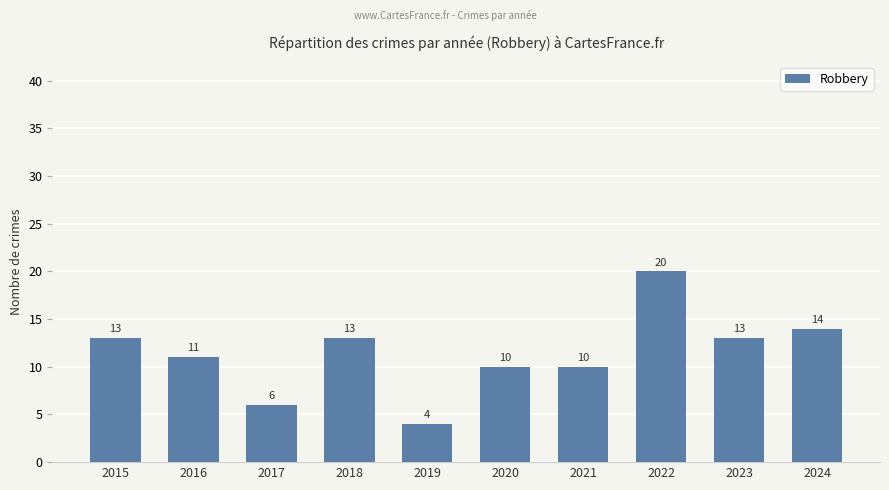

What is the value of the 1st bar from the left?

13